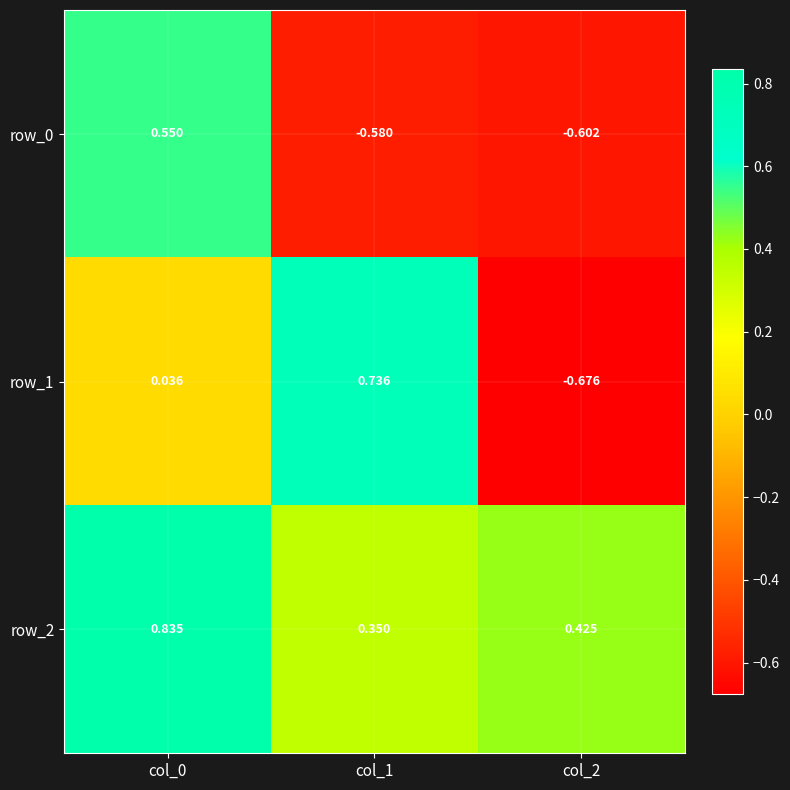

Is the value of row_1 at col_2 greater than the value of row_2 at col_2?

No